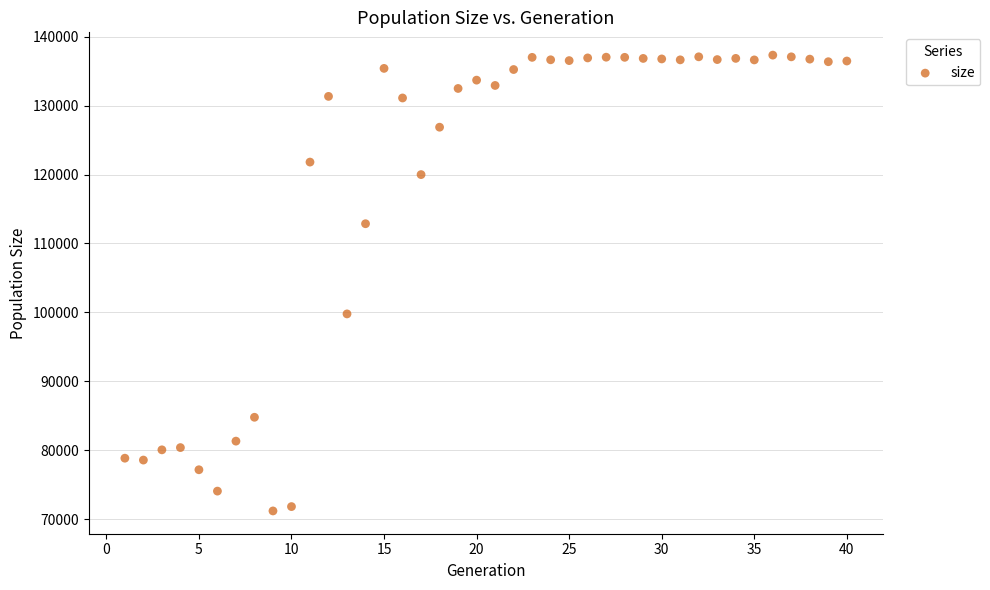

What is the range of X values (max minus min)?

39